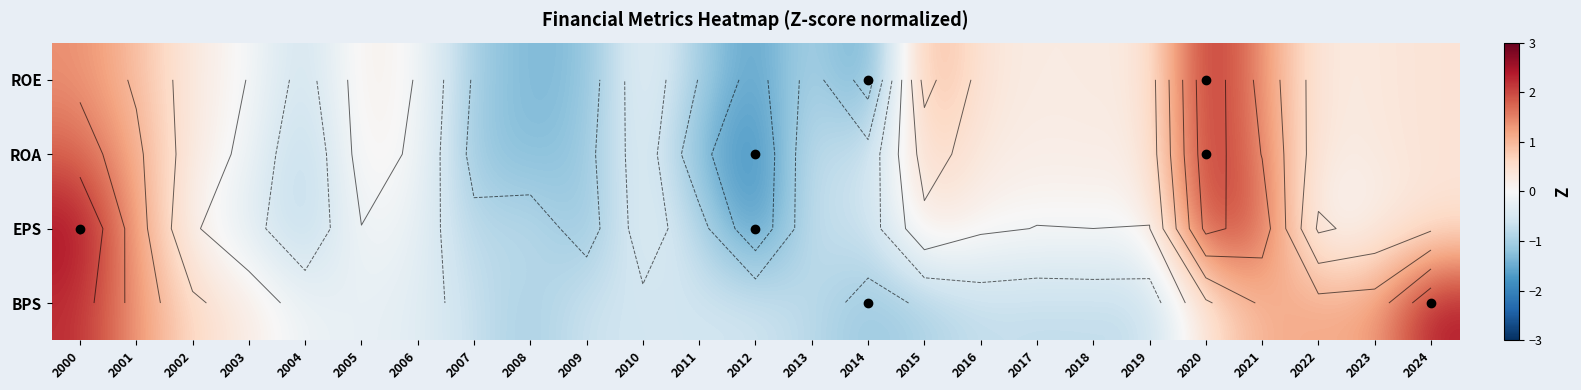

What is the difference between the highest and lowest values at 2006?

0.3